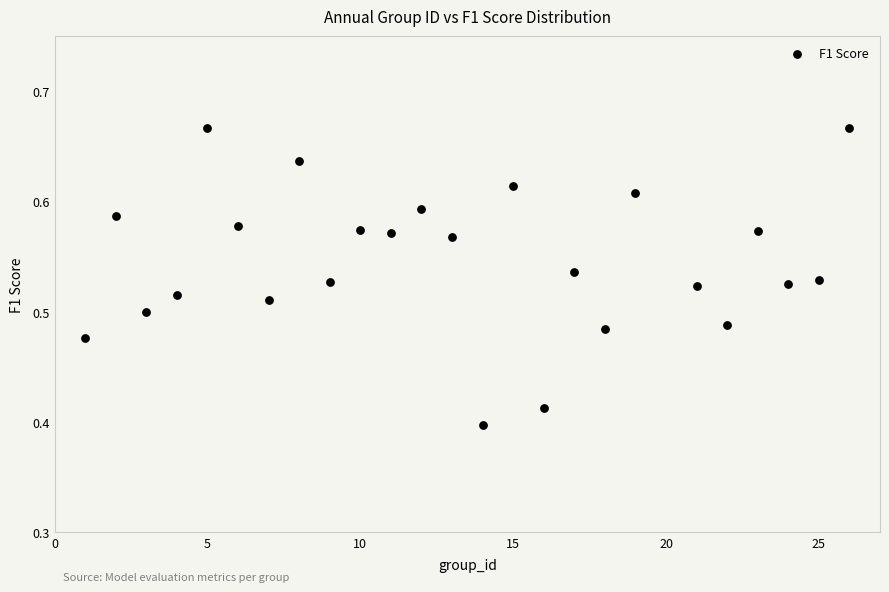

What is the range of X values (max minus min)?

25.0